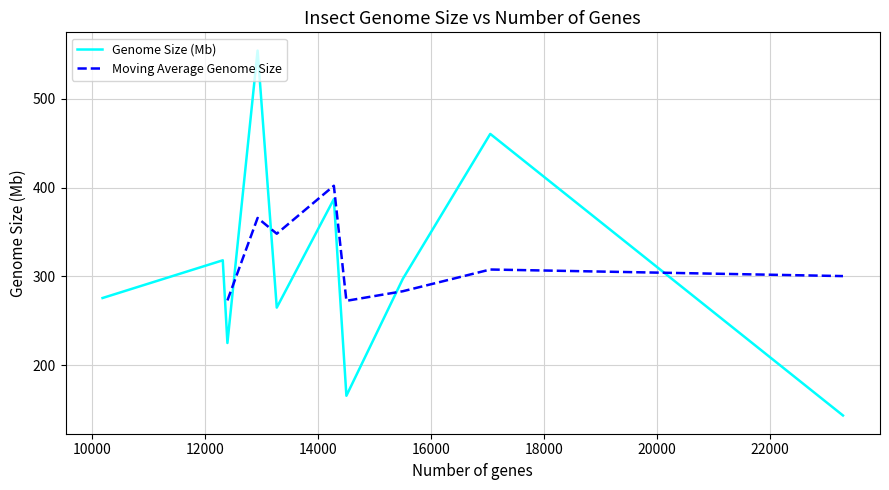

Is it true that the value at Ceratosolen solmsi is 393.6?

False